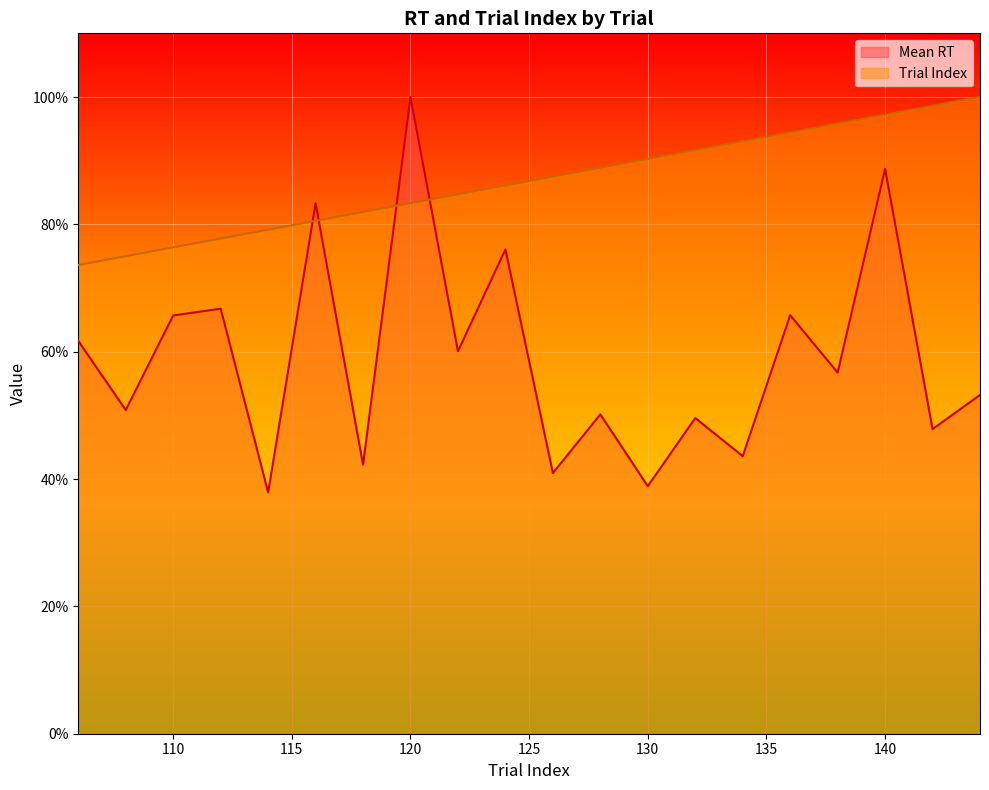

Which series changed the most between 110 and 124?

Mean RT